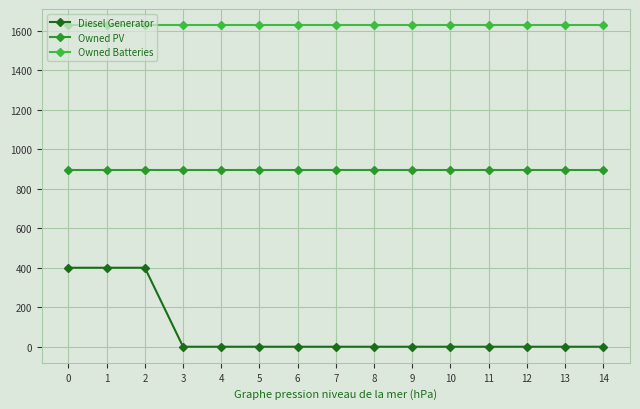

List the series in order of their overall mean, highest first.

Owned Batteries, Owned PV, Diesel Generator